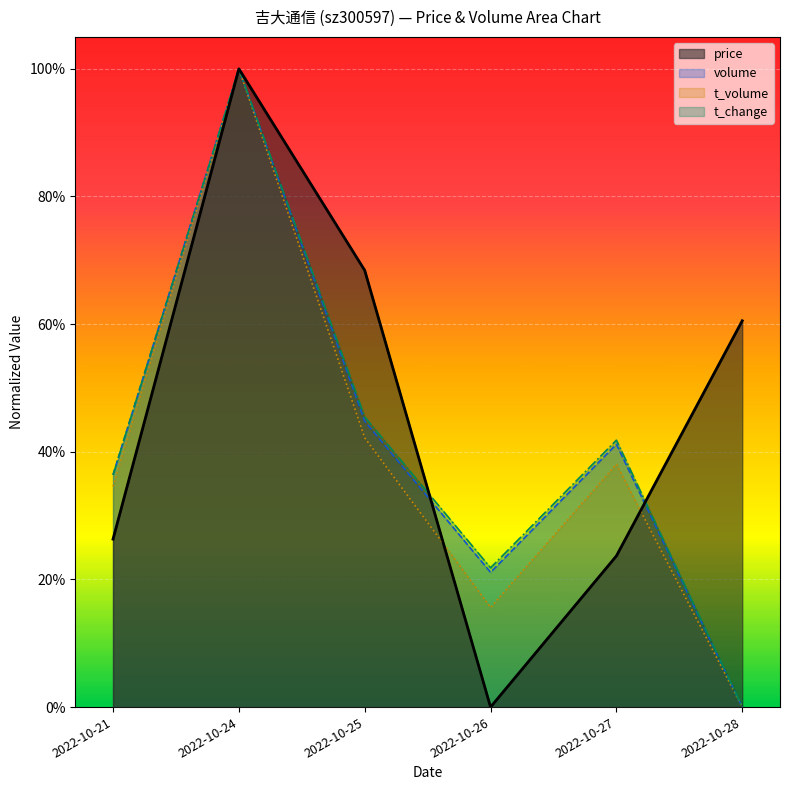

What is the difference between the t_change values at 2022-10-28 and 2022-10-21?

0.4